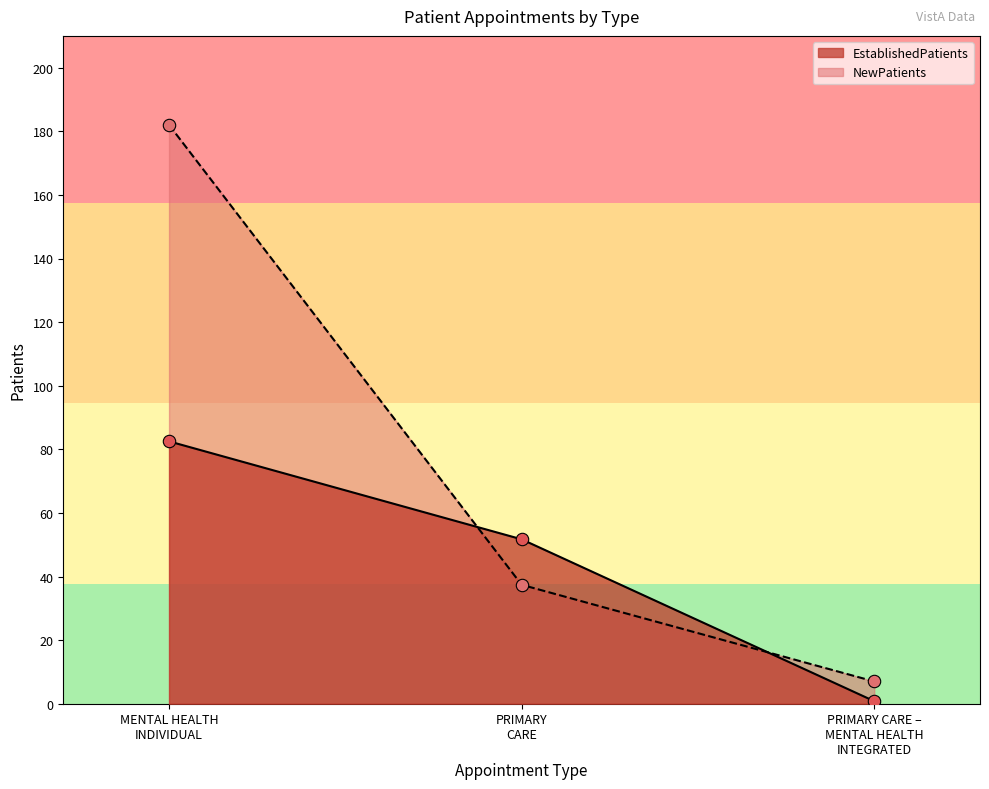

Which series reaches the maximum Y coordinate?

NewPatients